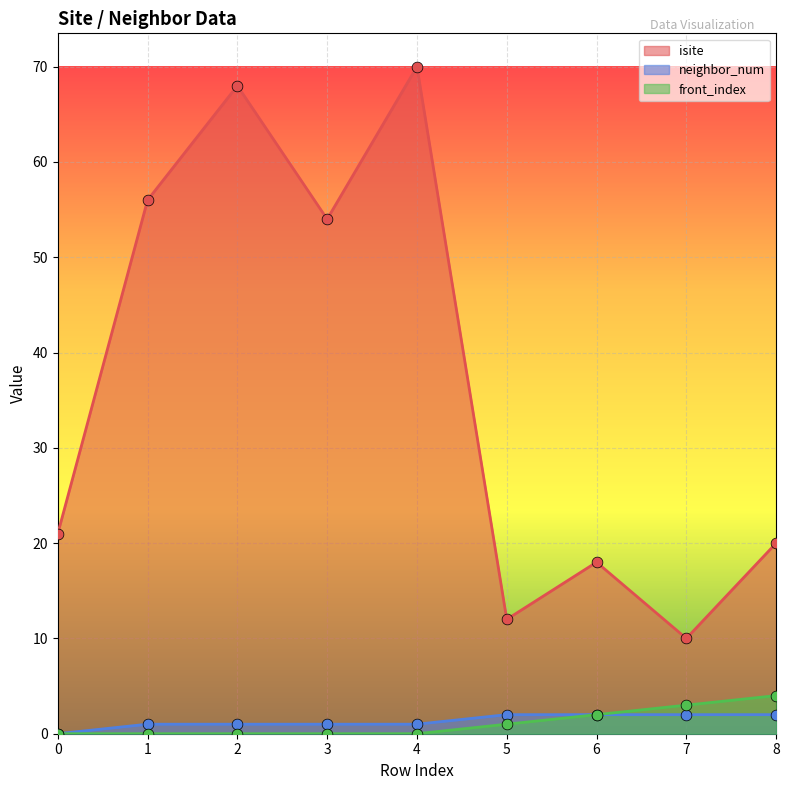

What are all the series names shown in the legend?

isite, neighbor_num, front_index